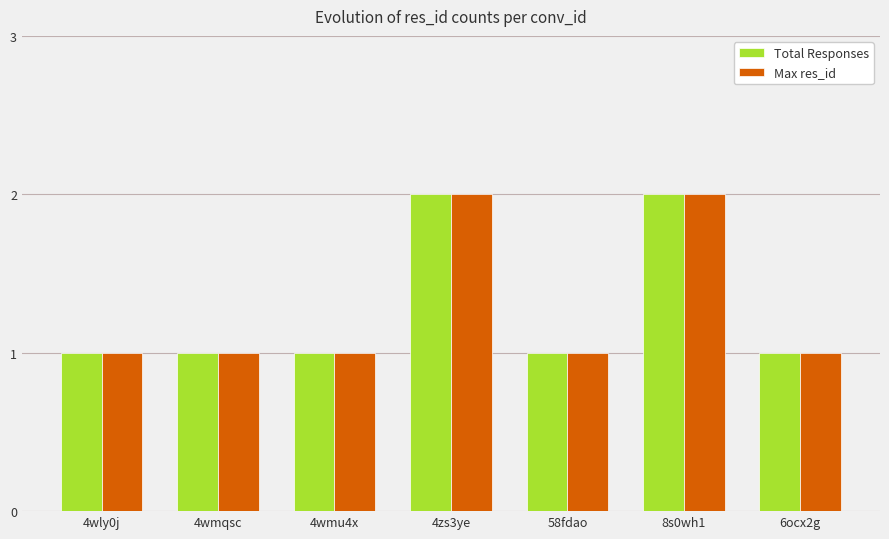

Is the value of Max res_id at 4zs3ye greater than the value of Total Responses at 4wmu4x?

Yes